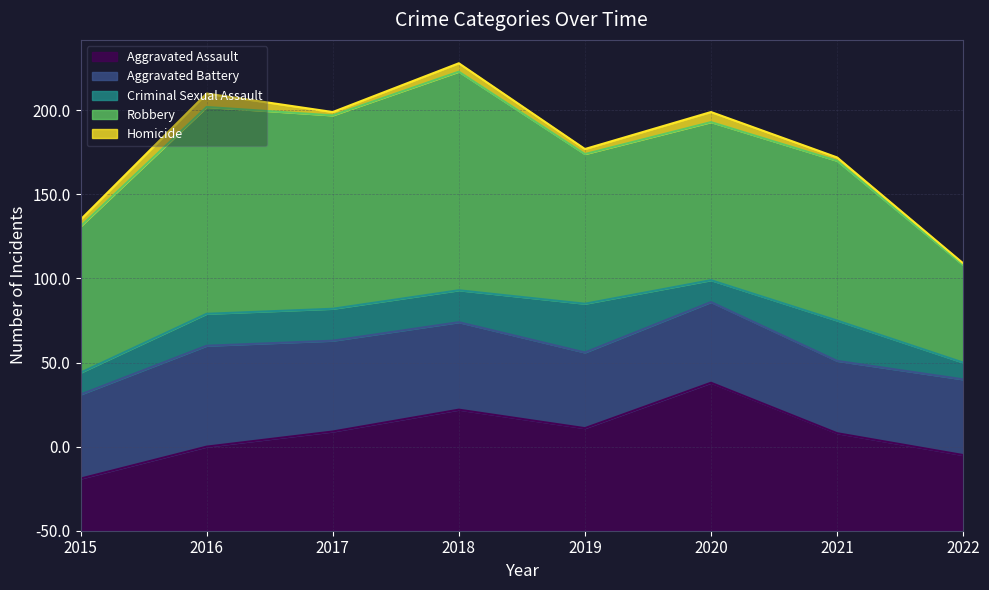

What is the difference between the maximum and minimum values in the Aggravated Battery series?

17